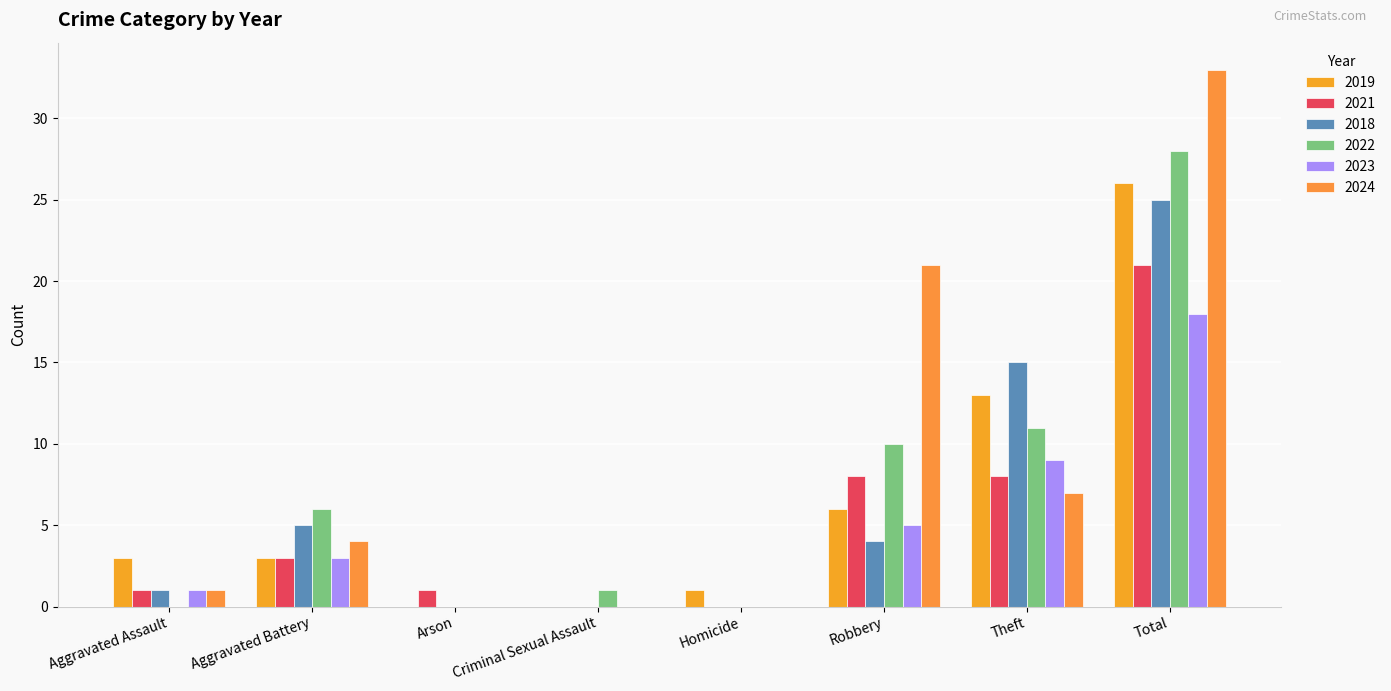

Reading left to right, transcribe all the data shown in this chart.

2019: Aggravated Assault=3	Aggravated Battery=3	Arson=0	Criminal Sexual Assault=0	Homicide=1	Robbery=6	Theft=13	Total=26
2021: Aggravated Assault=1	Aggravated Battery=3	Arson=1	Criminal Sexual Assault=0	Homicide=0	Robbery=8	Theft=8	Total=21
2018: Aggravated Assault=1	Aggravated Battery=5	Arson=0	Criminal Sexual Assault=0	Homicide=0	Robbery=4	Theft=15	Total=25
2022: Aggravated Assault=0	Aggravated Battery=6	Arson=0	Criminal Sexual Assault=1	Homicide=0	Robbery=10	Theft=11	Total=28
2023: Aggravated Assault=1	Aggravated Battery=3	Arson=0	Criminal Sexual Assault=0	Homicide=0	Robbery=5	Theft=9	Total=18
2024: Aggravated Assault=1	Aggravated Battery=4	Arson=0	Criminal Sexual Assault=0	Homicide=0	Robbery=21	Theft=7	Total=33